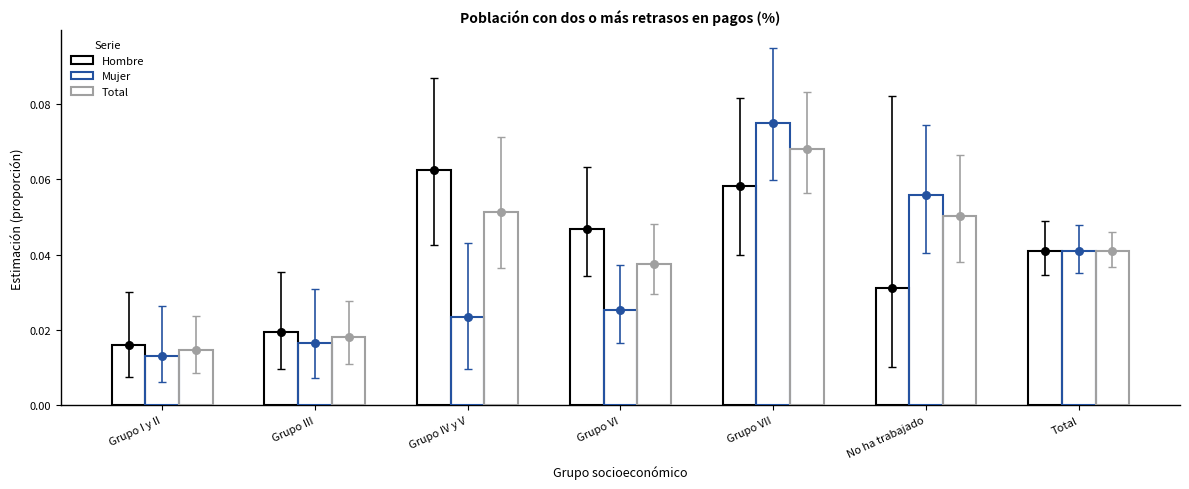

What are all the series names shown in the legend?

Hombre, Mujer, Total